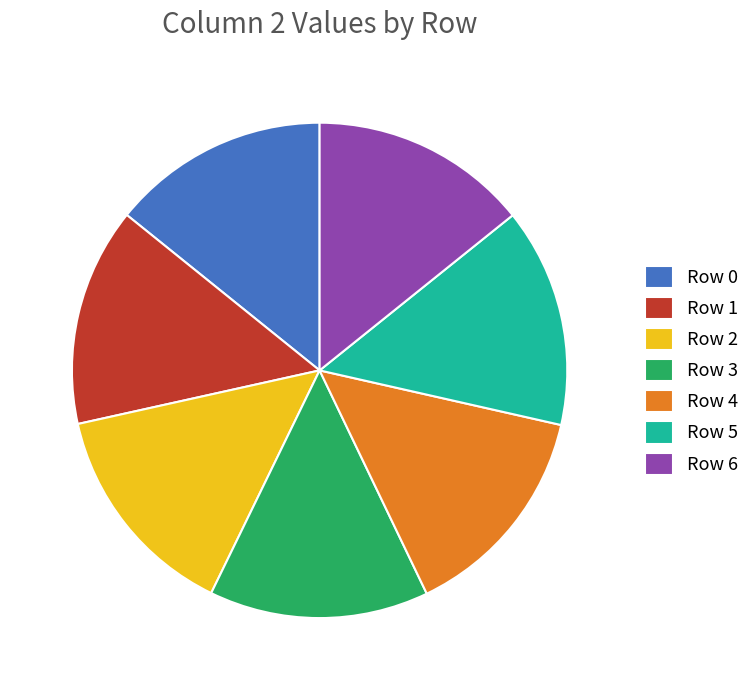

Approximately how many times larger is the value at Row 2 compared to Row 1?

1.0